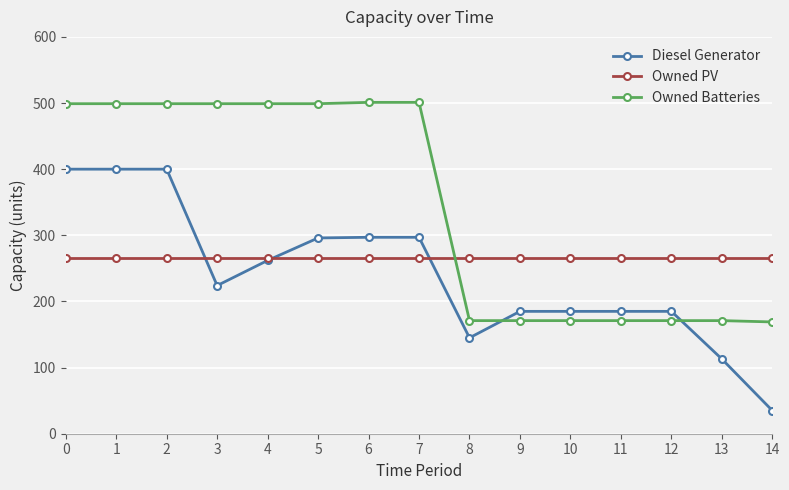

Which category has the lowest value in the Diesel Generator series?

14